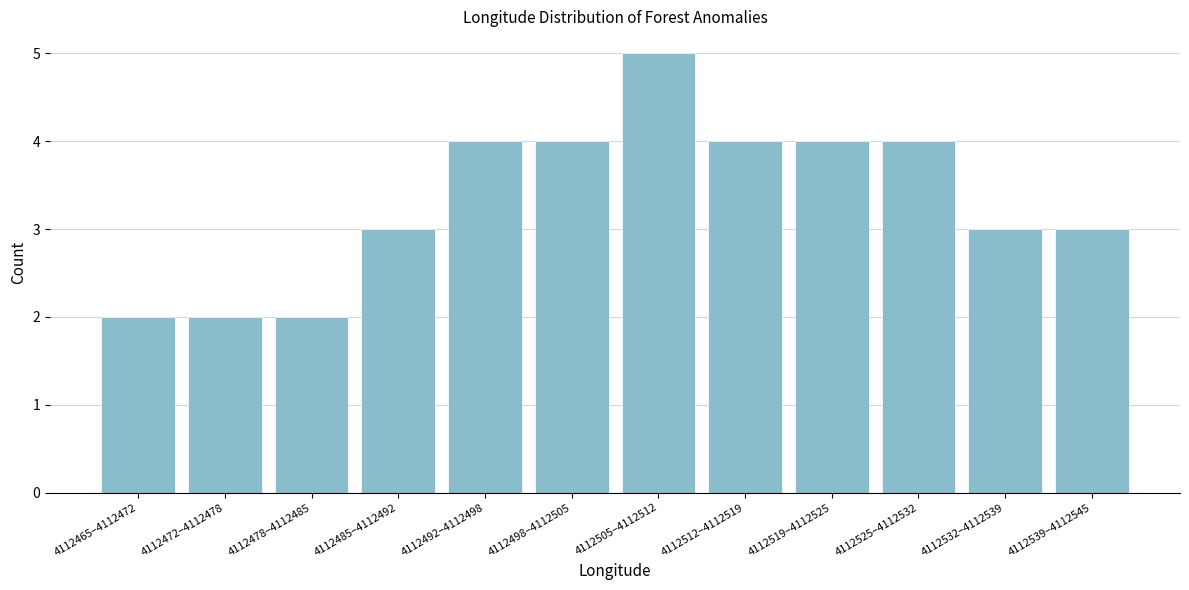

Reading right to left, what are all the values shown in this chart?

4112539–4112545=3	4112532–4112539=3	4112525–4112532=4	4112519–4112525=4	4112512–4112519=4	4112505–4112512=5	4112498–4112505=4	4112492–4112498=4	4112485–4112492=3	4112478–4112485=2	4112472–4112478=2	4112465–4112472=2